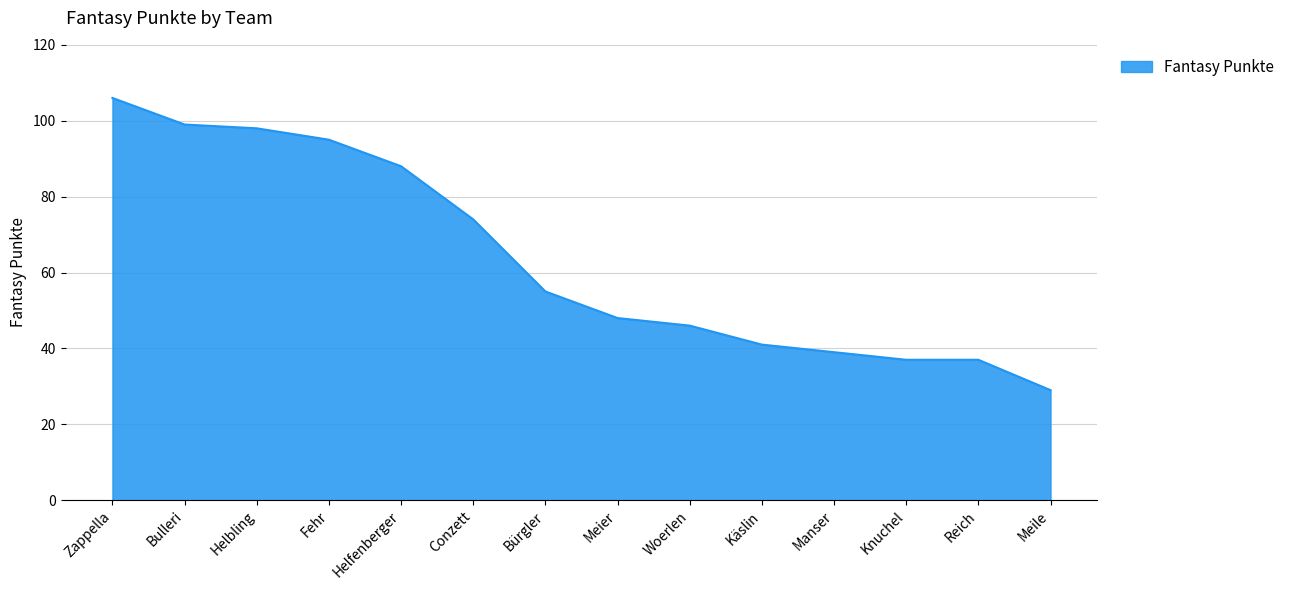

Reading left to right, transcribe all the data shown in this chart.

Zappella=106	Bulleri=99	Helbling=98	Fehr=95	Helfenberger=88	Conzett=74	Bürgler=55	Meier=48	Woerlen=46	Käslin=41	Manser=39	Knuchel=37	Reich=37	Meile=29